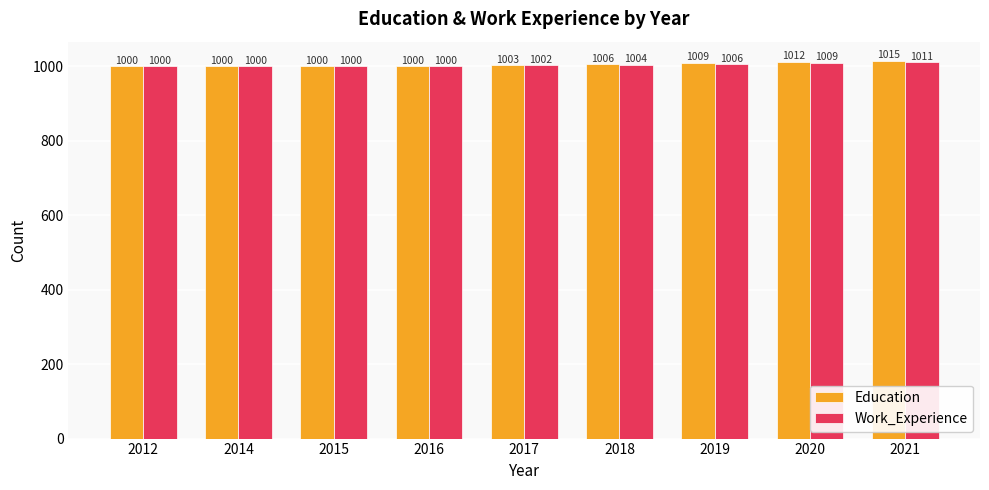

What are all the series names shown in the legend?

Education, Work_Experience